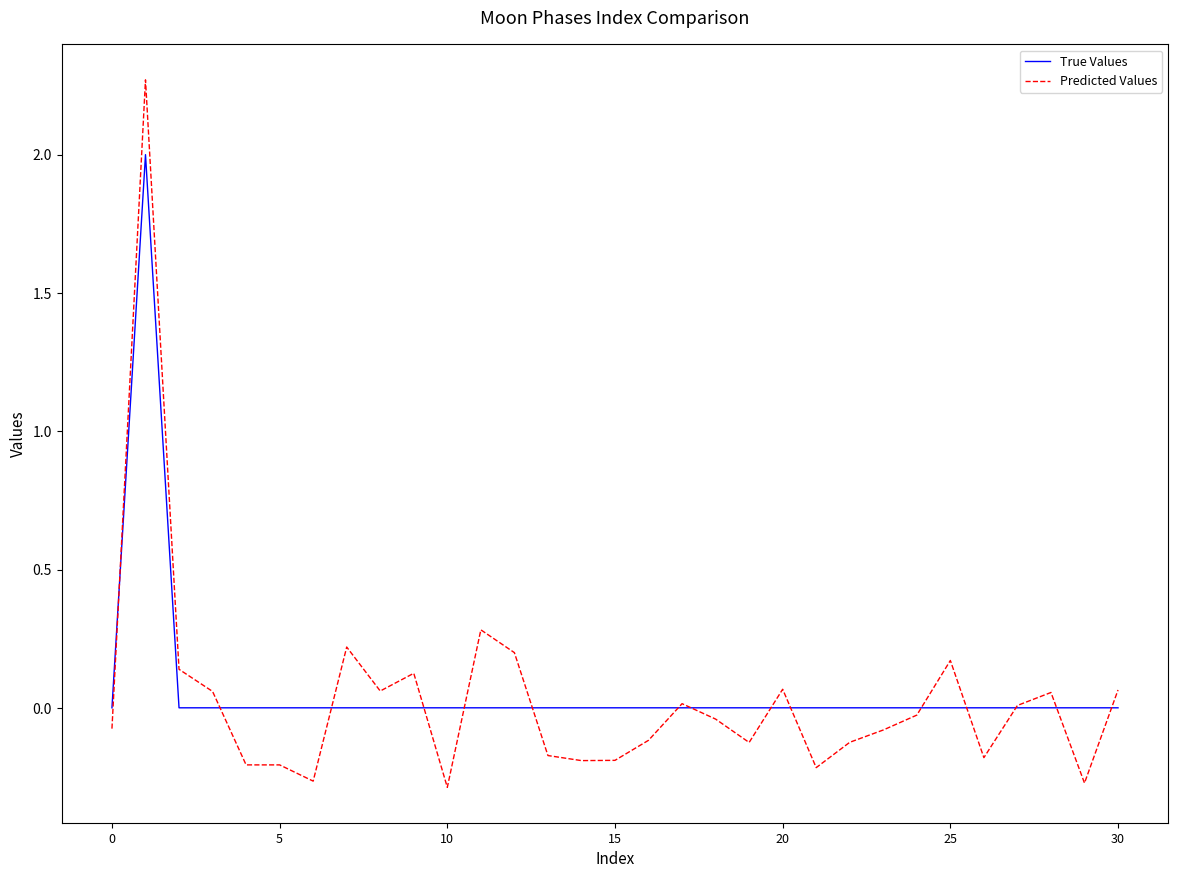

Count the number of categories in the chart.

31